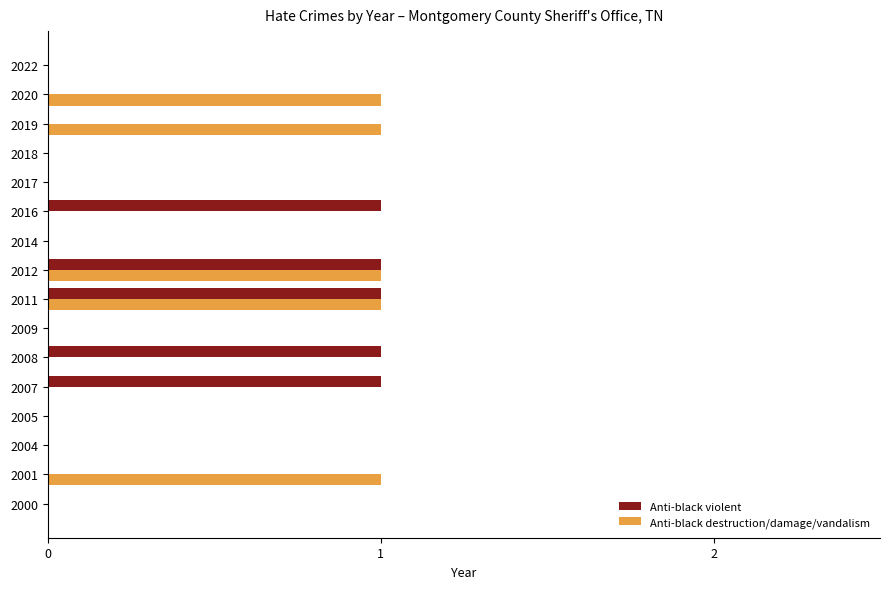

True or false: anti_black_destruction_damage_vandalism has a value of 1 at 2001.

True